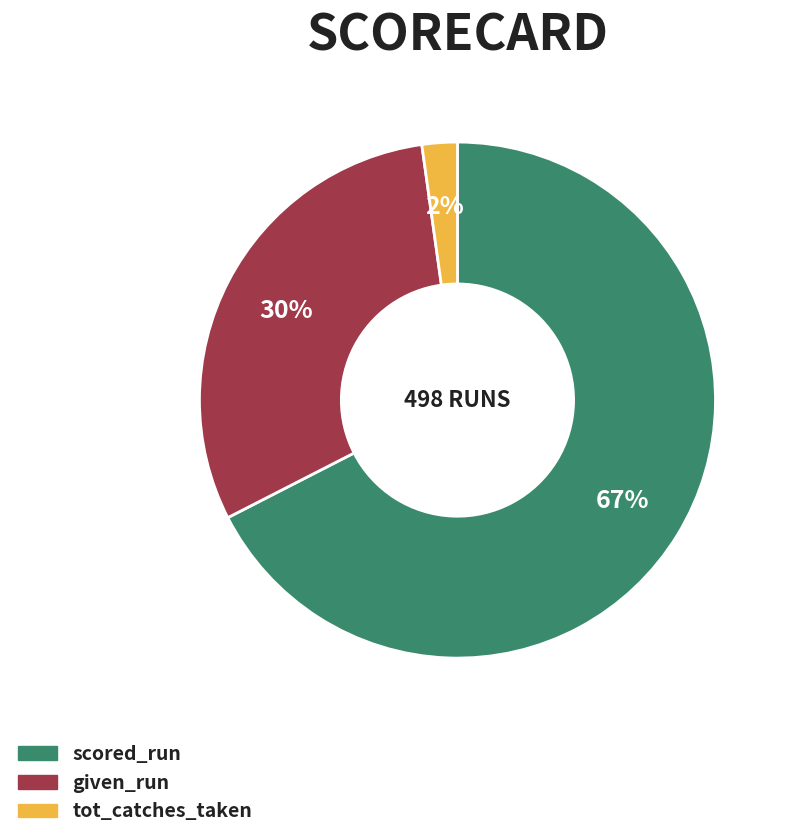

To the nearest percent, what is the average slice percentage?

33%